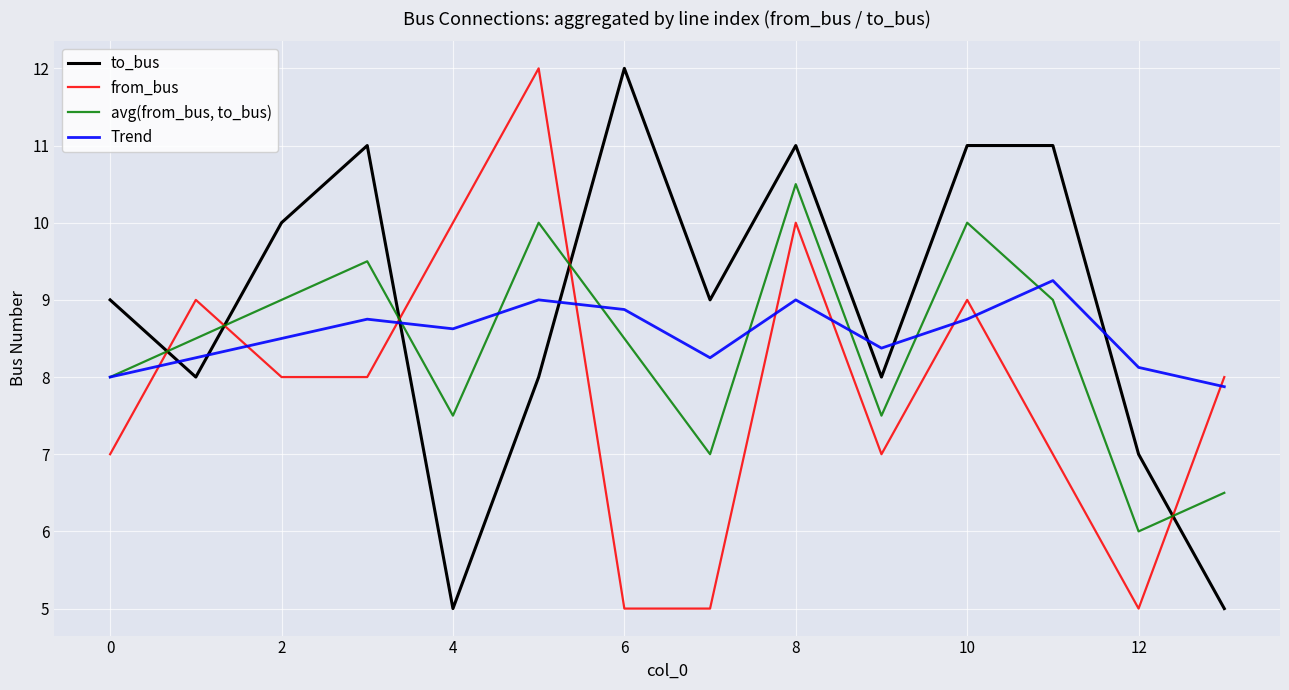

What is the greatest value displayed?

12.0